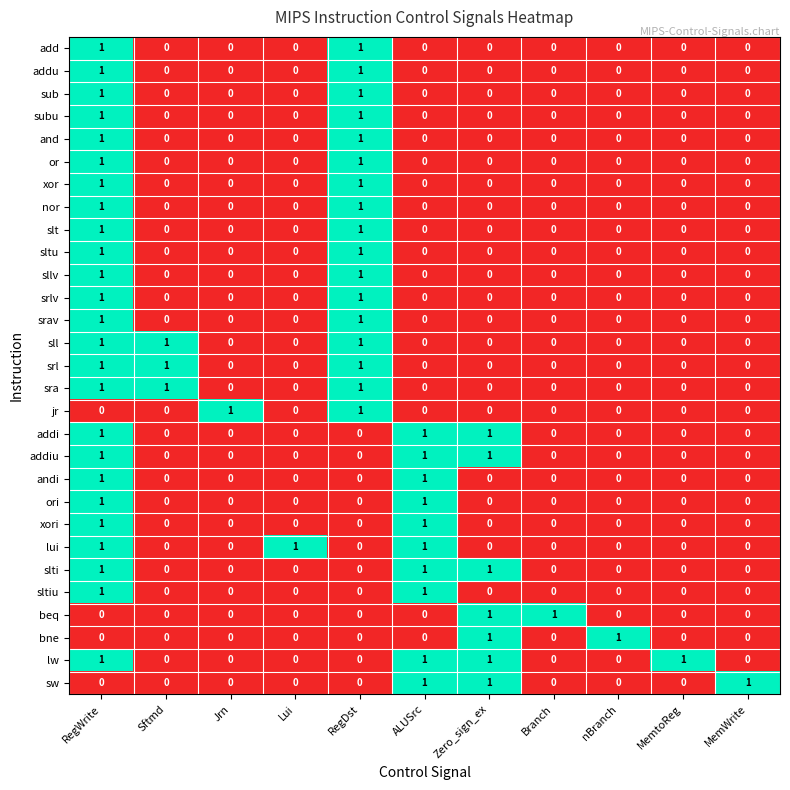

What is the spread (max minus min) of values at ALUSrc?

1